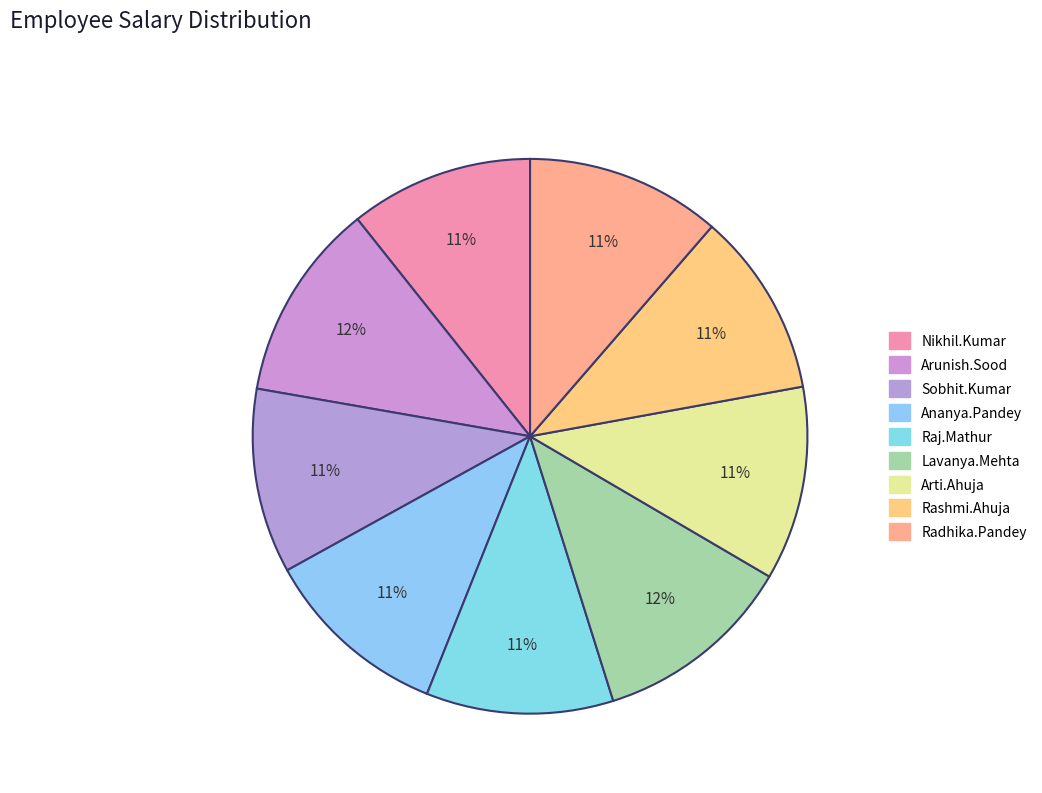

Does Radhika.Pandey represent more than half of the total?

No